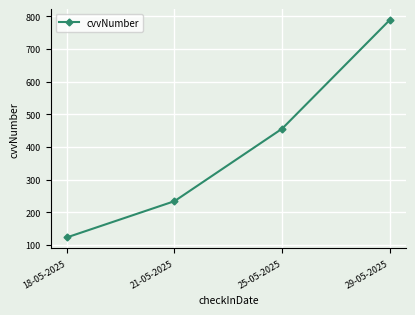

Rank the categories by value from lowest to highest.

18-05-2025, 21-05-2025, 25-05-2025, 29-05-2025